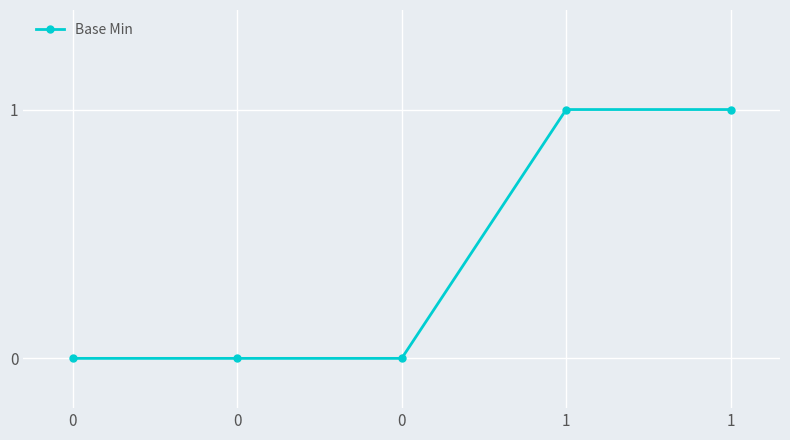

The chart shows a value of 0 at 0. True or false?

True